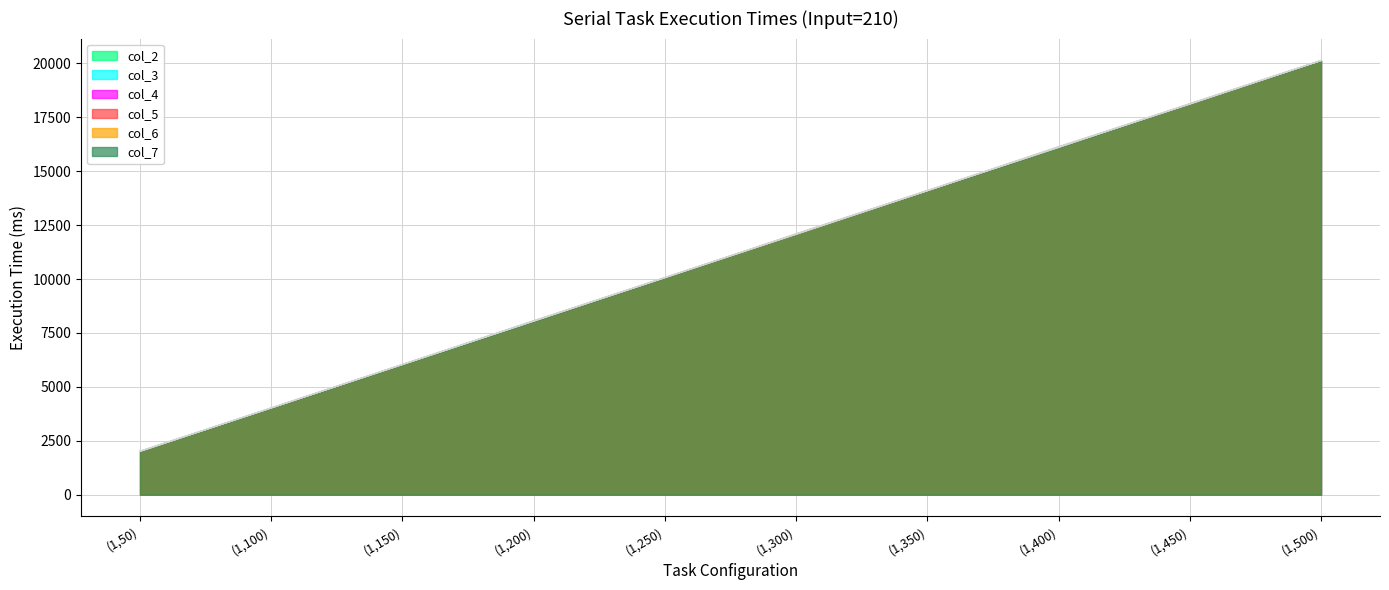

Is it true that col_4 equals 8057 at (1,200)?

True